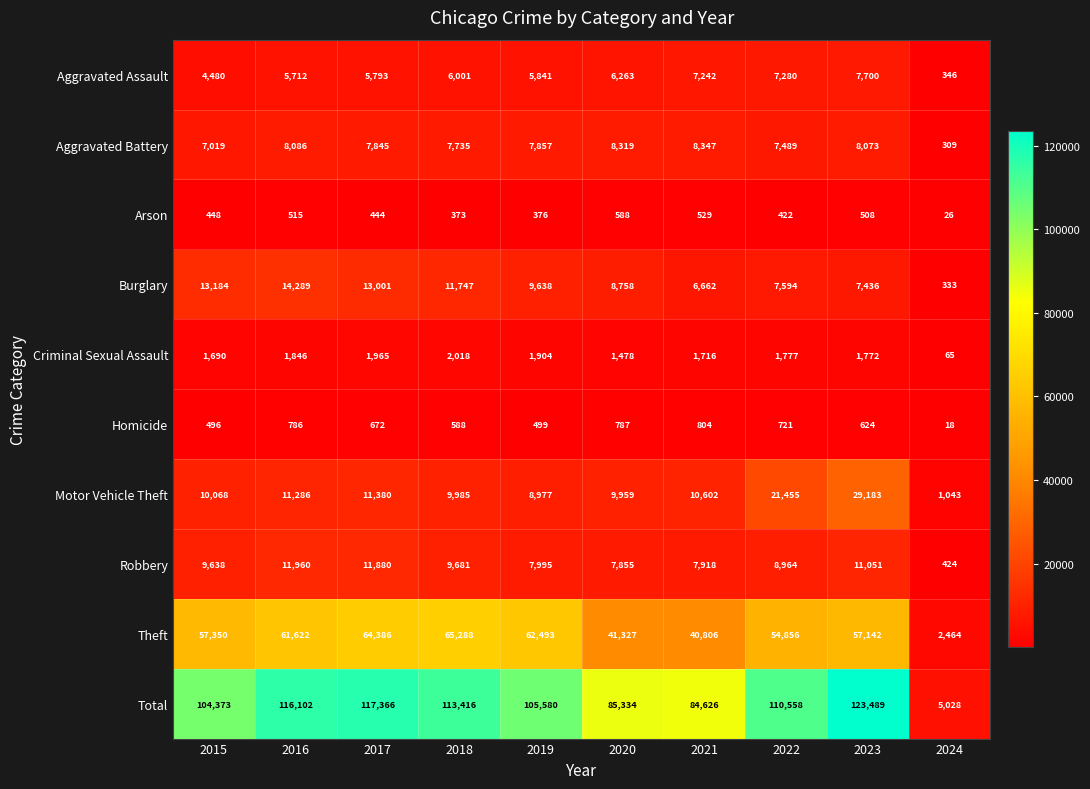

What is the approximate value of Homicide at 2022, to the nearest 100?

700